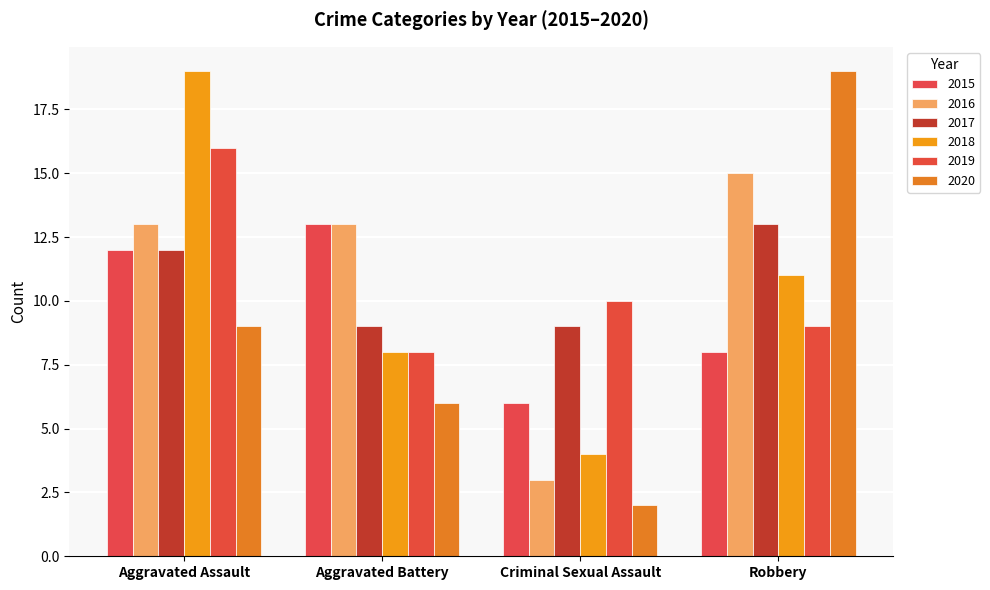

What is the sum of all 2018 values?

42